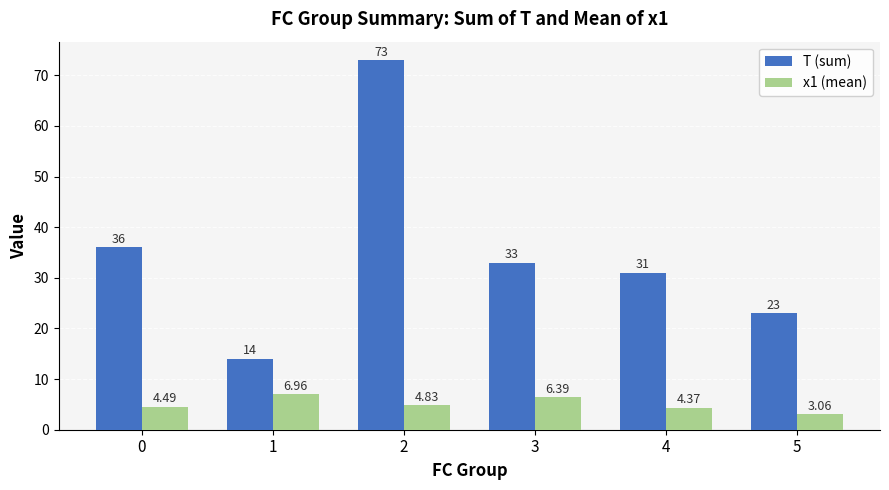

What is the average value of the x1 (mean) series?

5.0